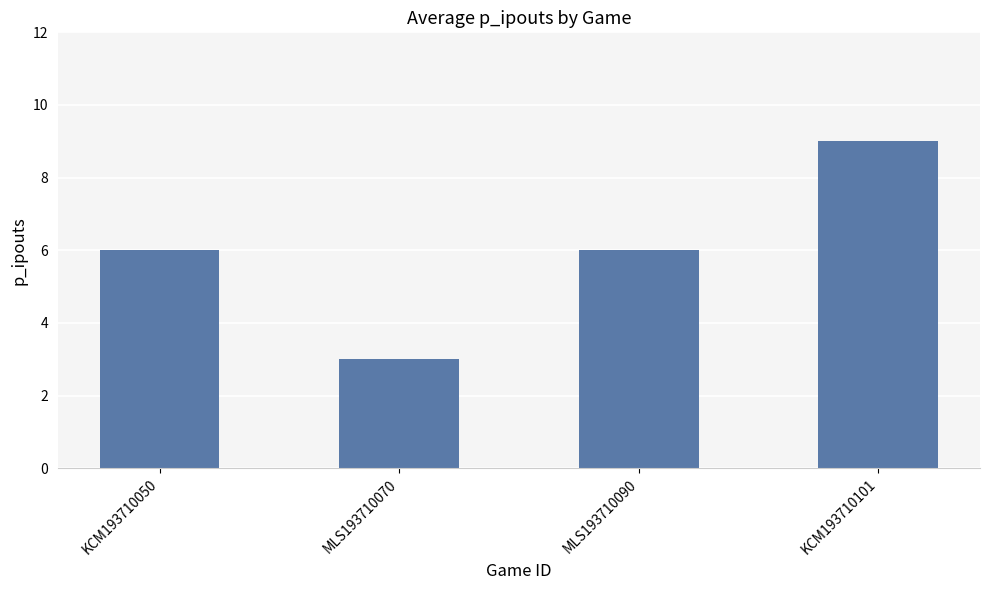

Reading left to right, list all the values displayed in this chart.

KCM193710050=6	MLS193710070=3	MLS193710090=6	KCM193710101=9